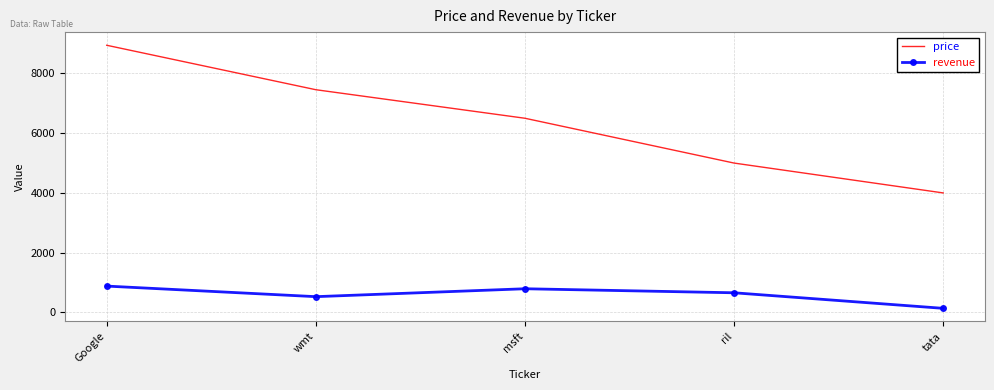

What is the approximate value of price at msft?

6500